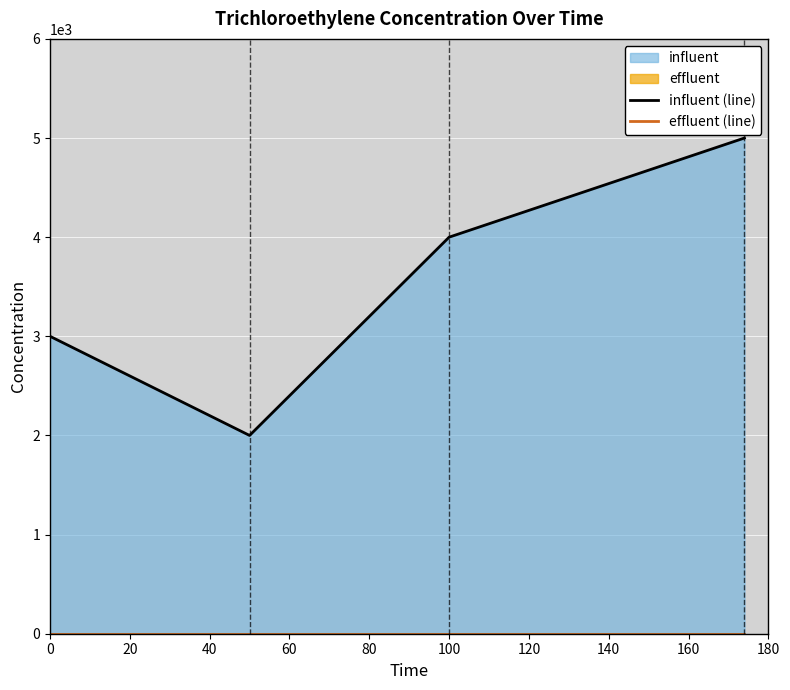

What is the highest value of the influent (line) series?

5000